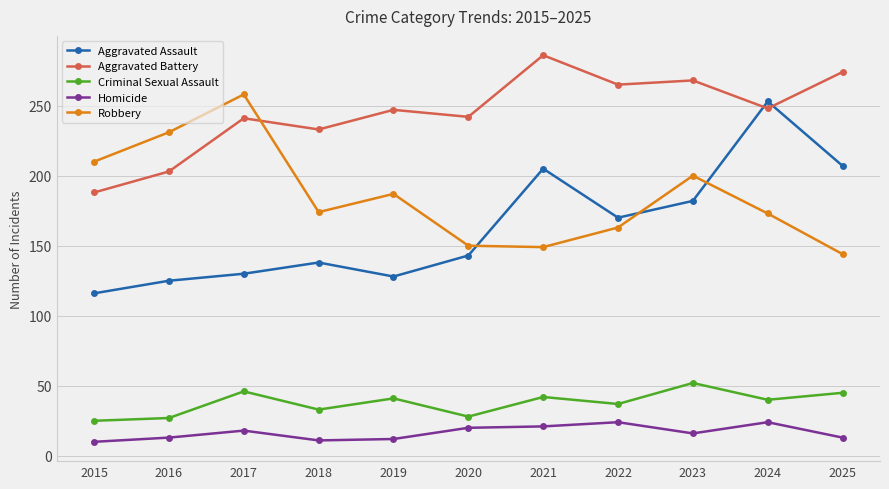

What is the maximum value shown in the chart?

286